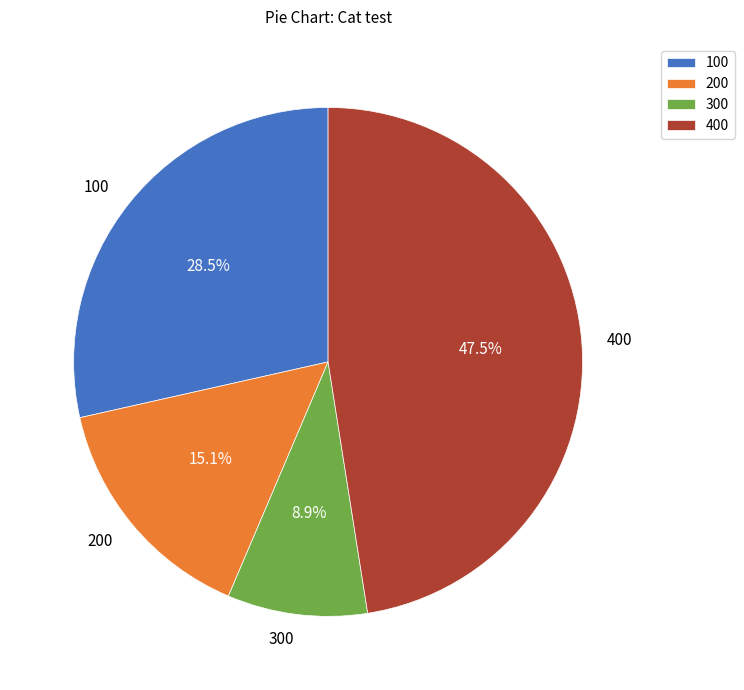

What is the ratio of the value at 400 to the value at 300?

5.3